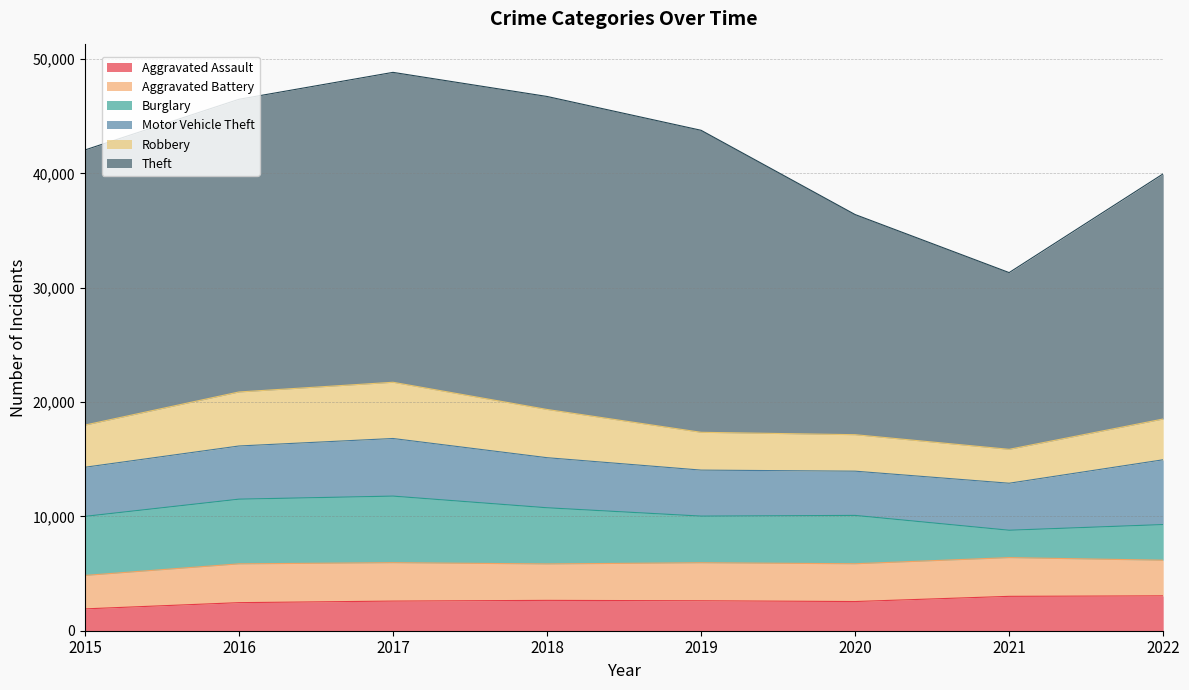

What is the value of the Burglary point at the 8th from the left?

3120